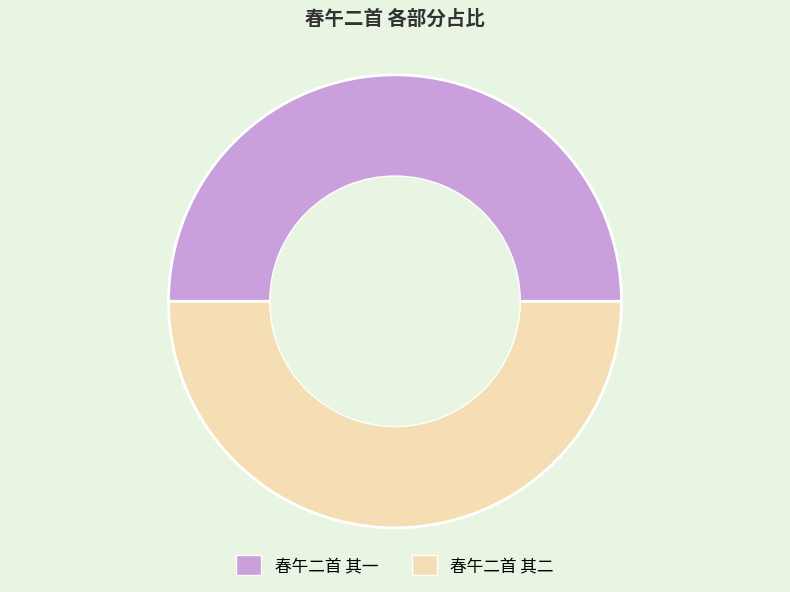

Combined, do 春午二首 其一 and 春午二首 其二 account for over 50%?

Yes